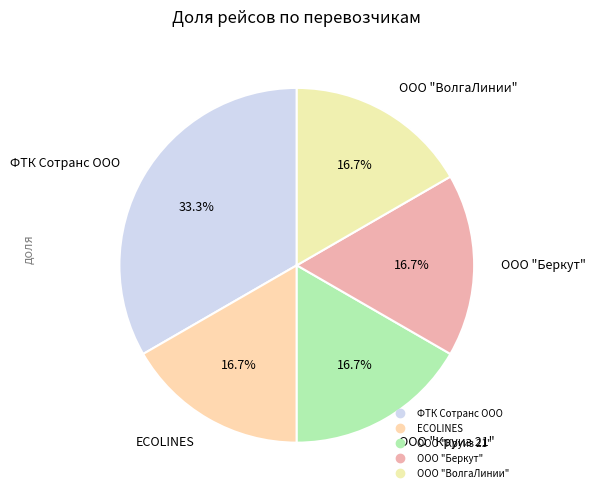

Which category has the smallest portion of the pie?

ECOLINES